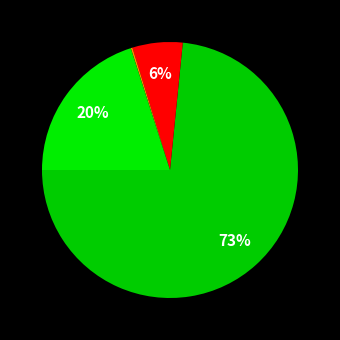

How many segments does this pie chart have?

4